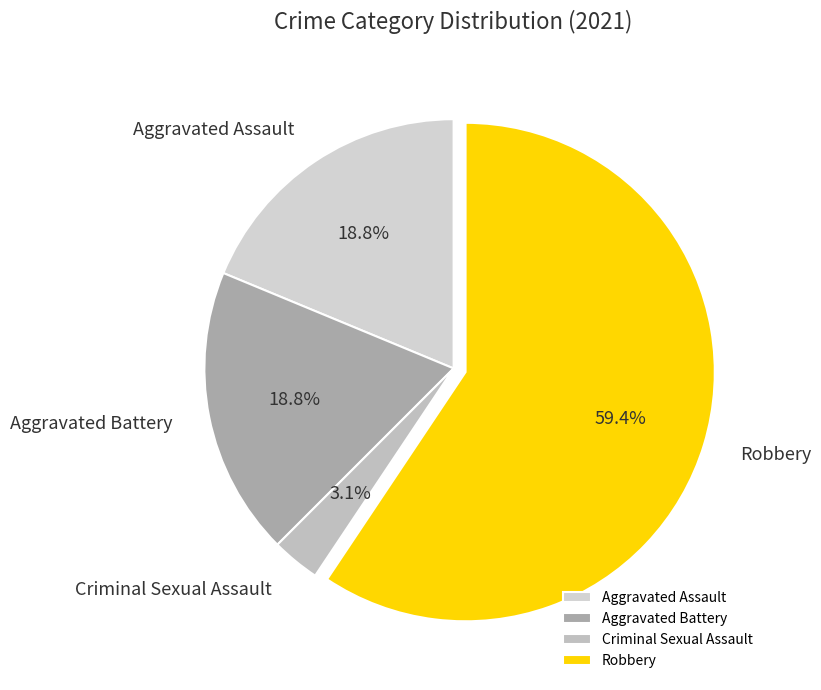

Between Robbery and Criminal Sexual Assault, which is larger?

Robbery